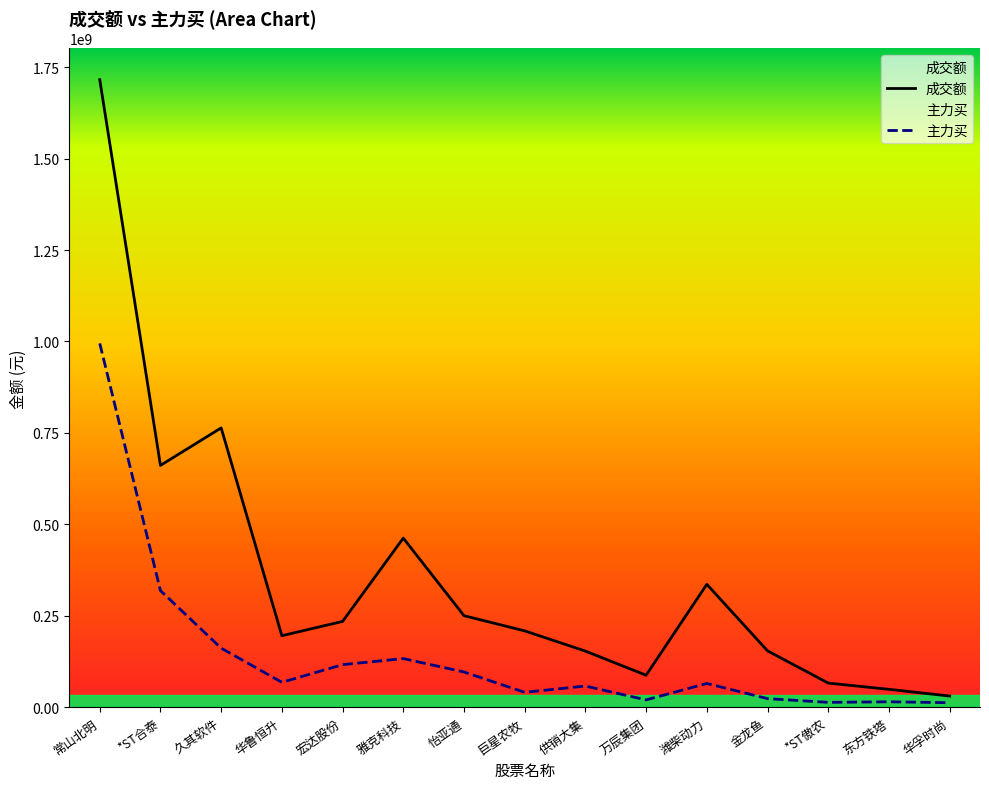

What is the sum of all 主力买 values?

2142465252